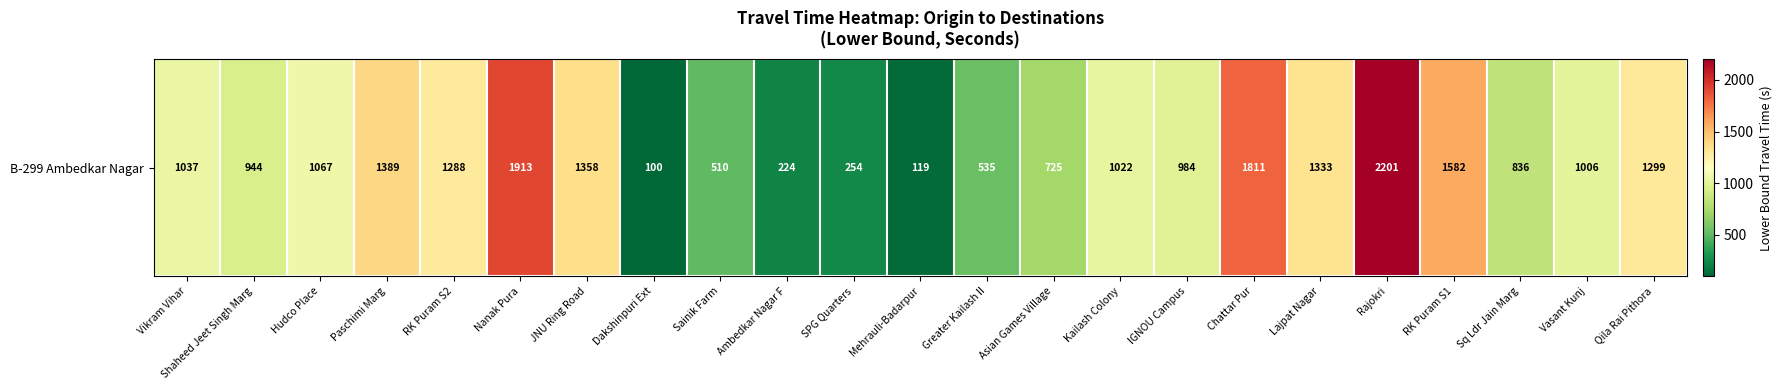

The chart shows a value of 1299 at Qila Rai Pithora. True or false?

True